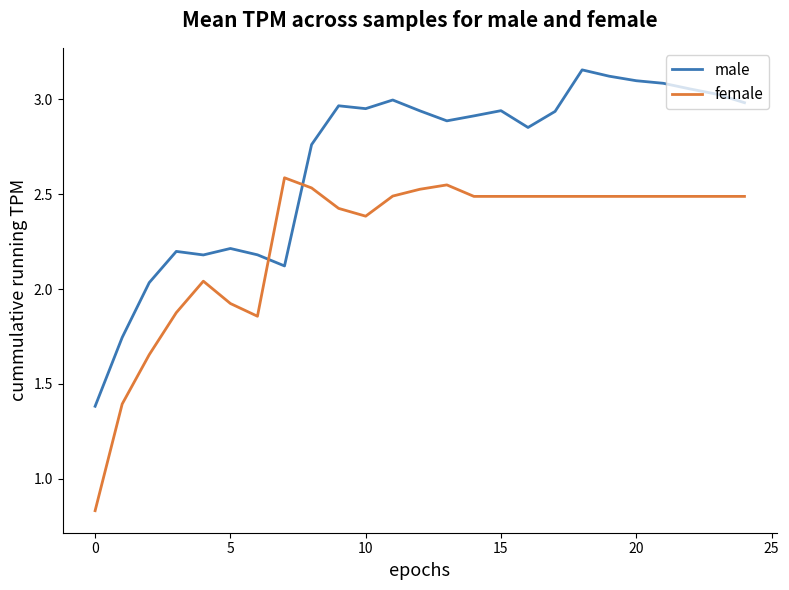

List the series in order of their overall mean, lowest first.

female, male